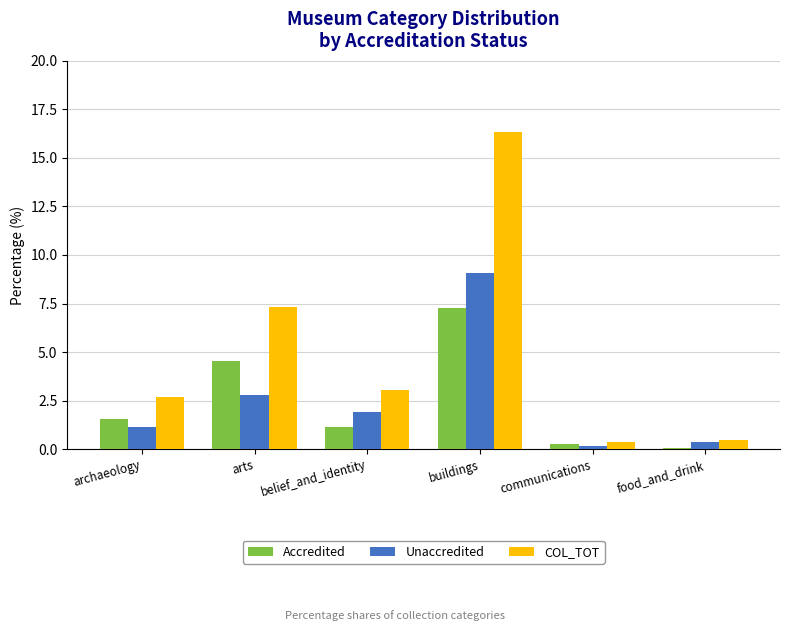

At which category is the sum across all series the highest?

buildings